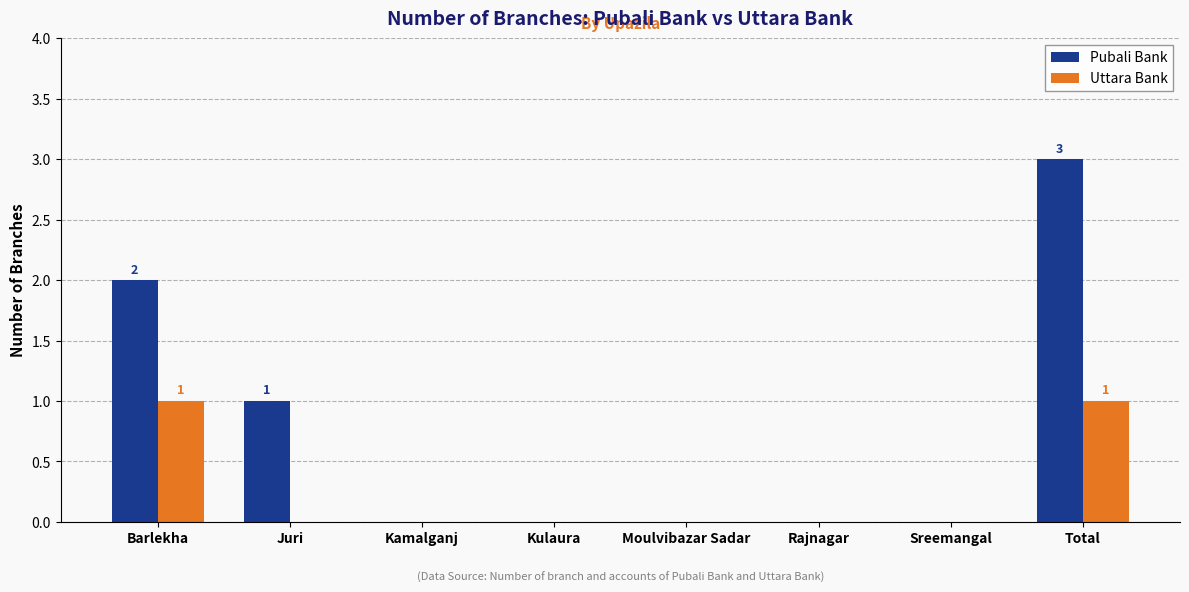

Between Juri and Kulaura, which series saw the biggest shift?

Pubali Bank